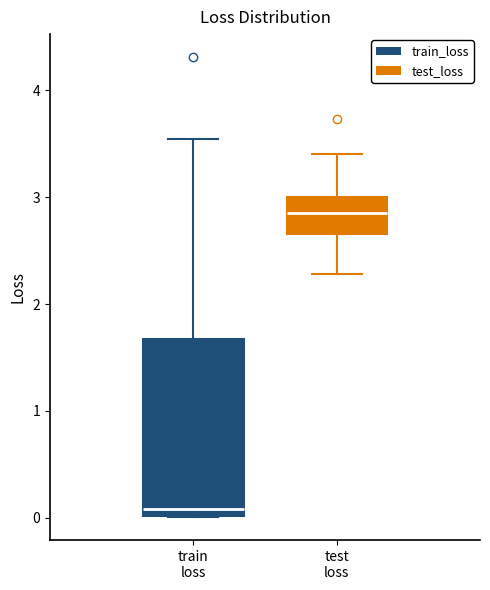

Reading left to right, read every box against the y-axis: the position of its median line, the range the box covers, and the ends of its whiskers. The values are not printed on the chart, so give them approximately, as read against the axis.

train loss: median 0.1, box 0.0 to 1.7, whiskers 0.0 to 3.5
test loss: median 2.9, box 2.7 to 3.0, whiskers 2.3 to 3.4